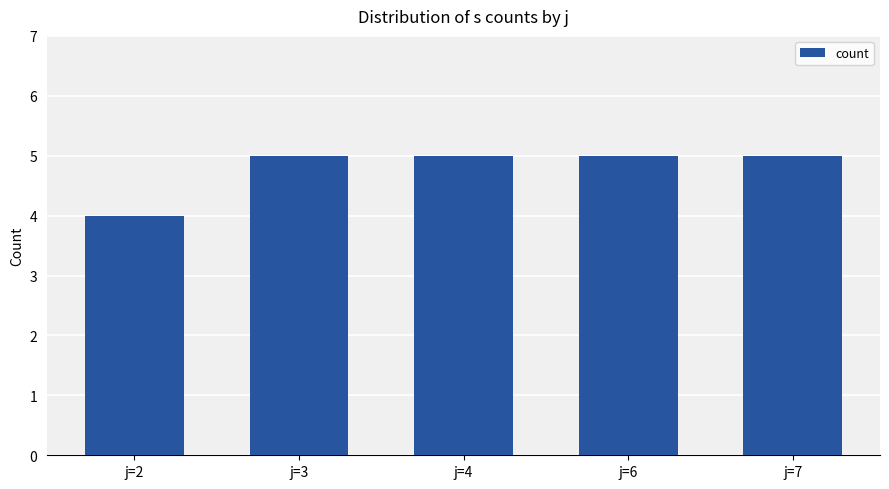

What is the minimum value shown in the chart?

4